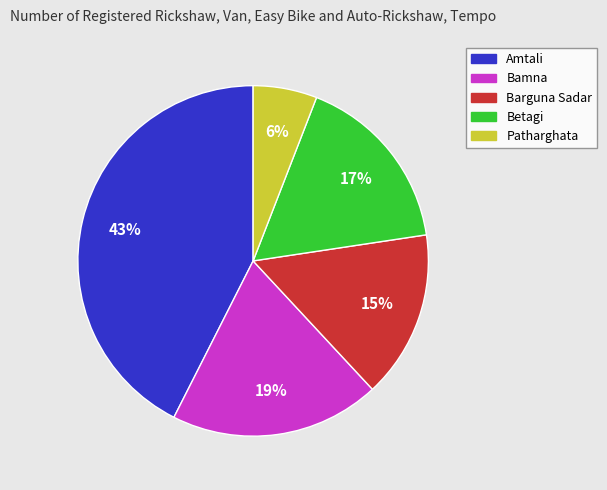

Rank the categories by value from highest to lowest.

Amtali, Bamna, Betagi, Barguna Sadar, Patharghata